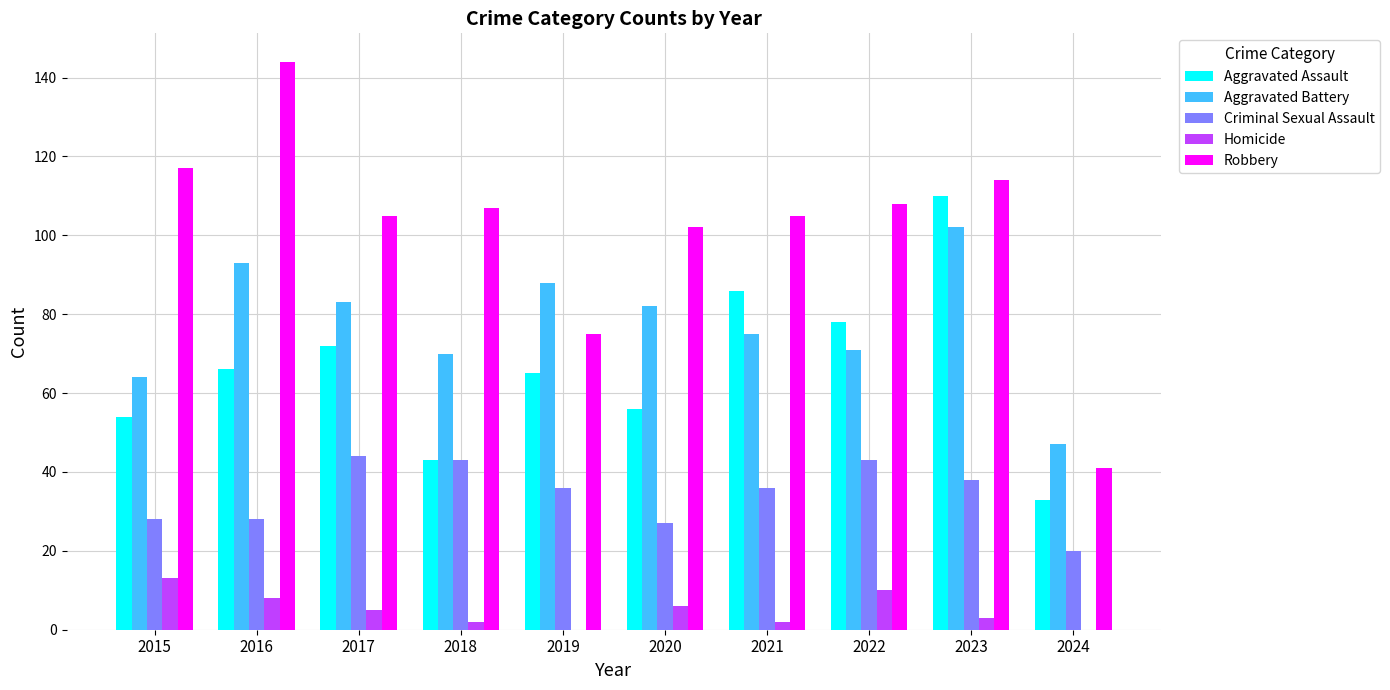

At which category is the sum across all series the highest?

2023